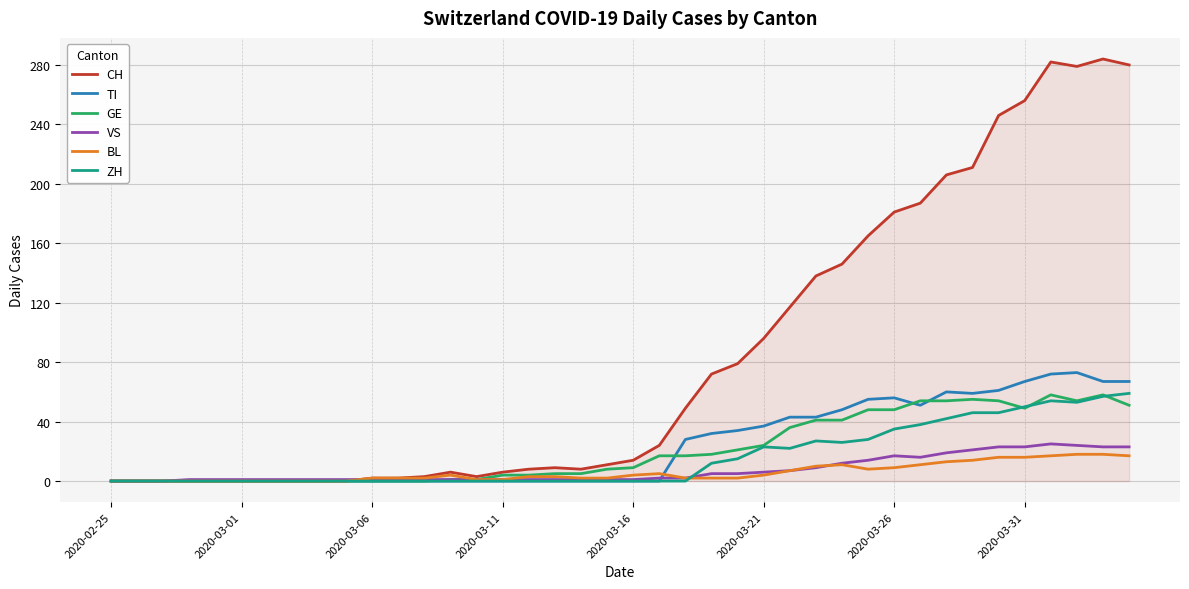

Which series has the largest total across all categories?

CH